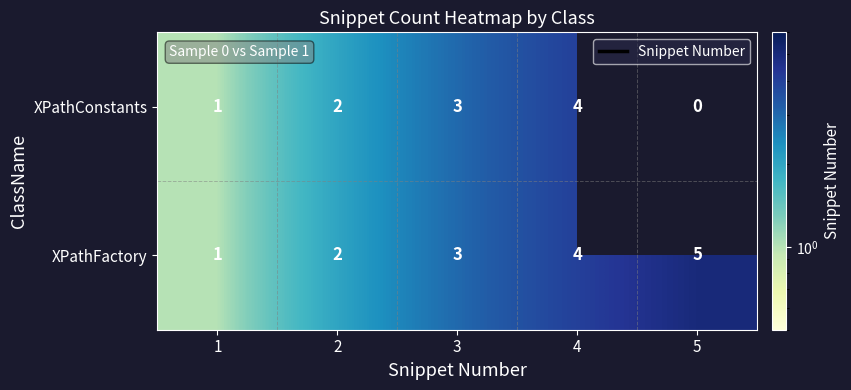

How many data points in XPathFactory are less than 3?

2